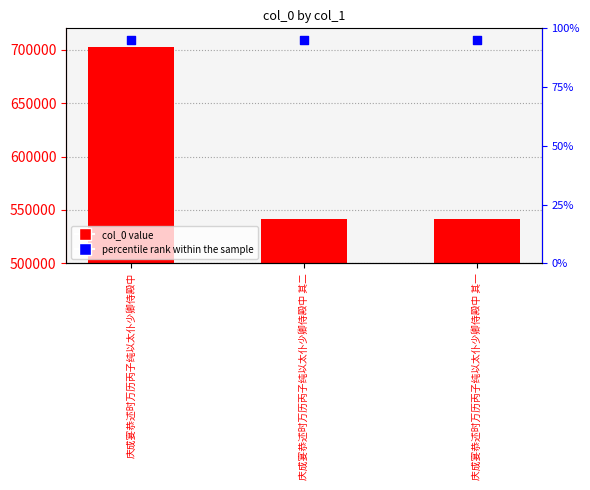

At how many categories does at least one series exceed 393162?

3